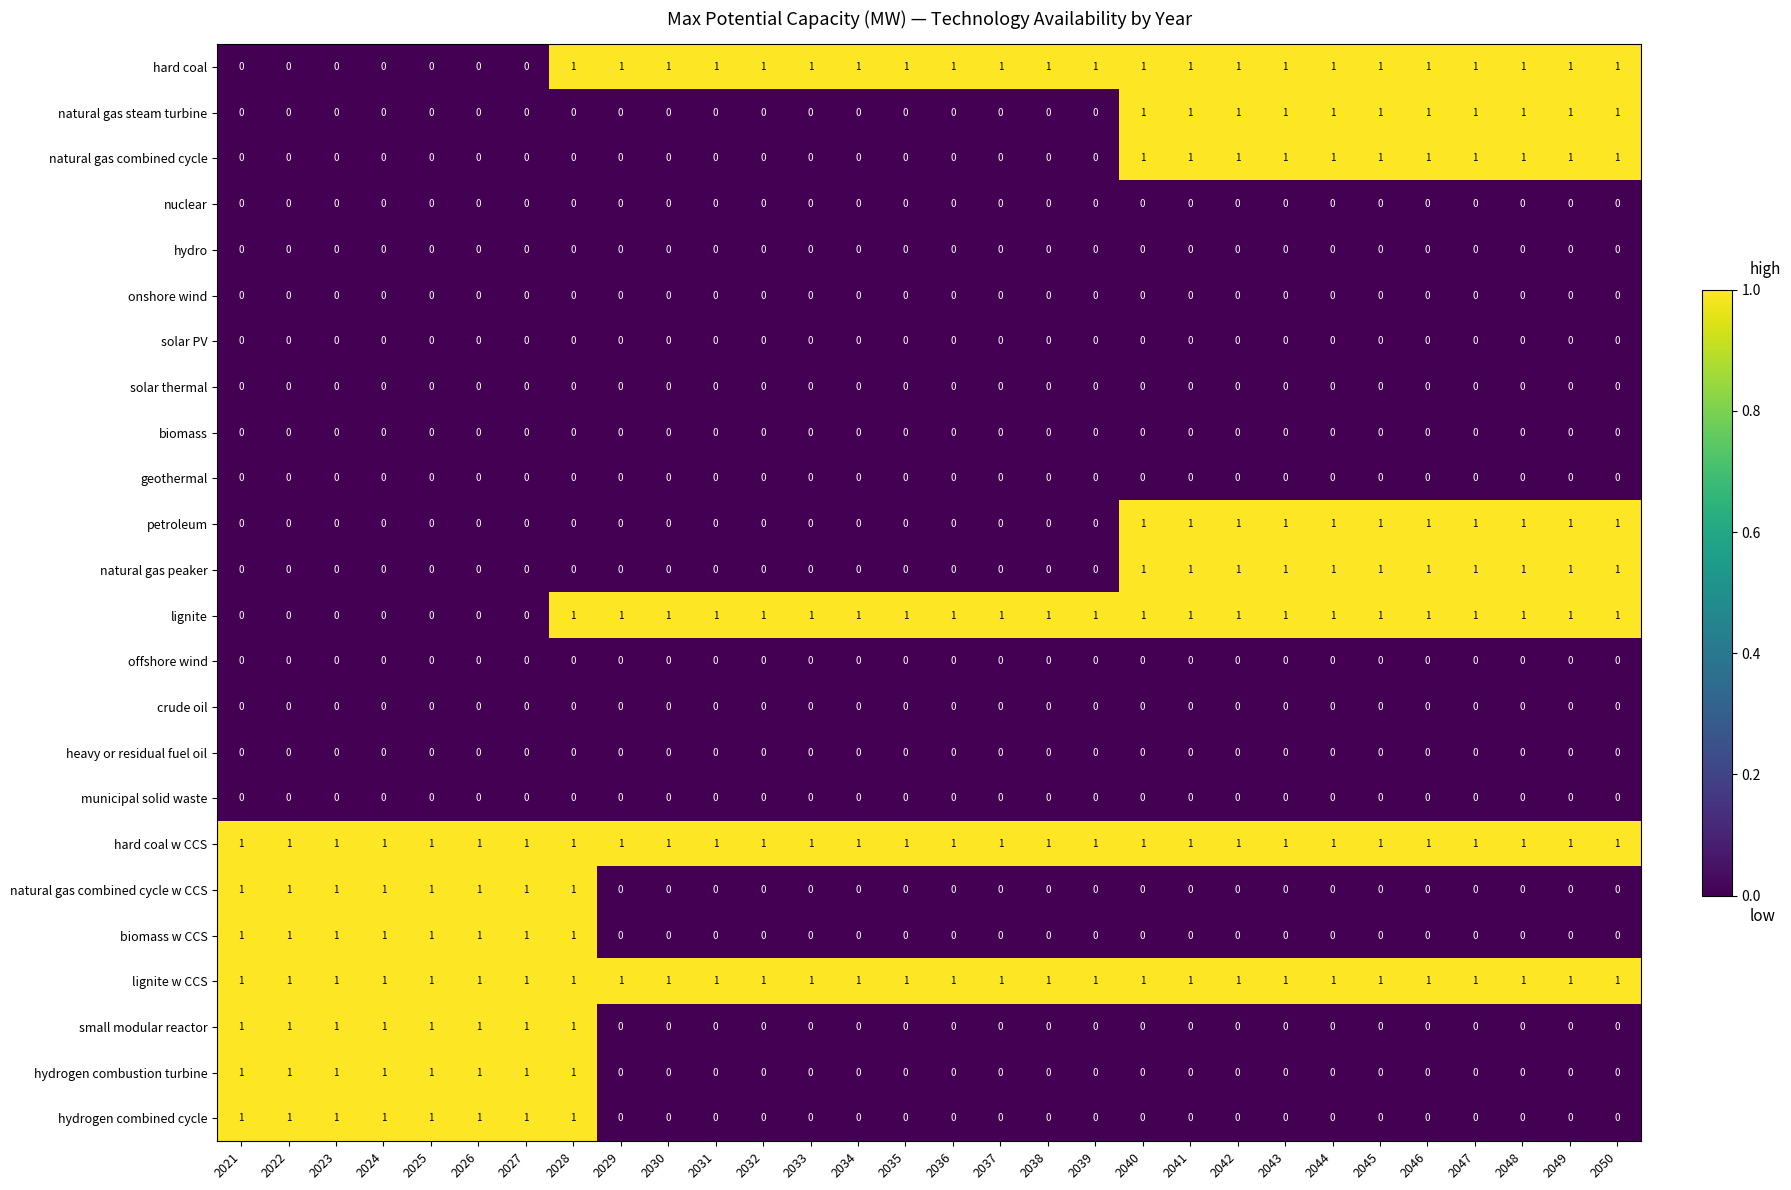

How many categories are shown in the chart?

30